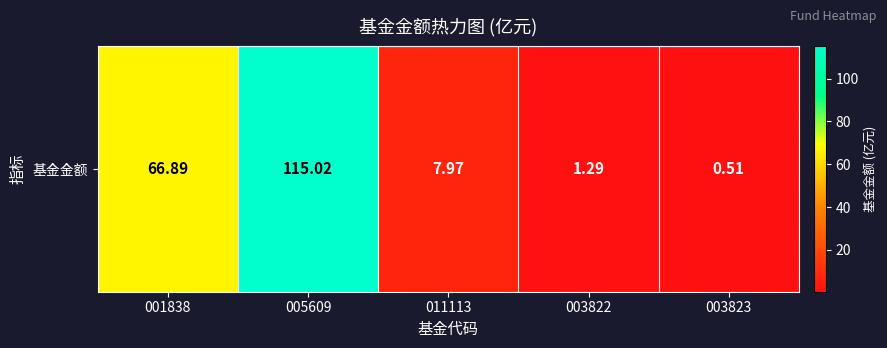

Is it true that the value at 003822 is 1.3?

True